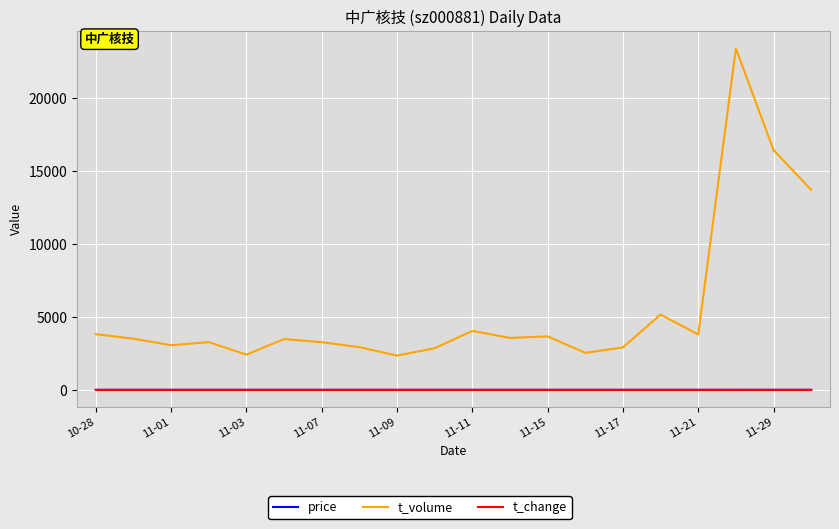

Which series has the widest spread of values?

t_volume